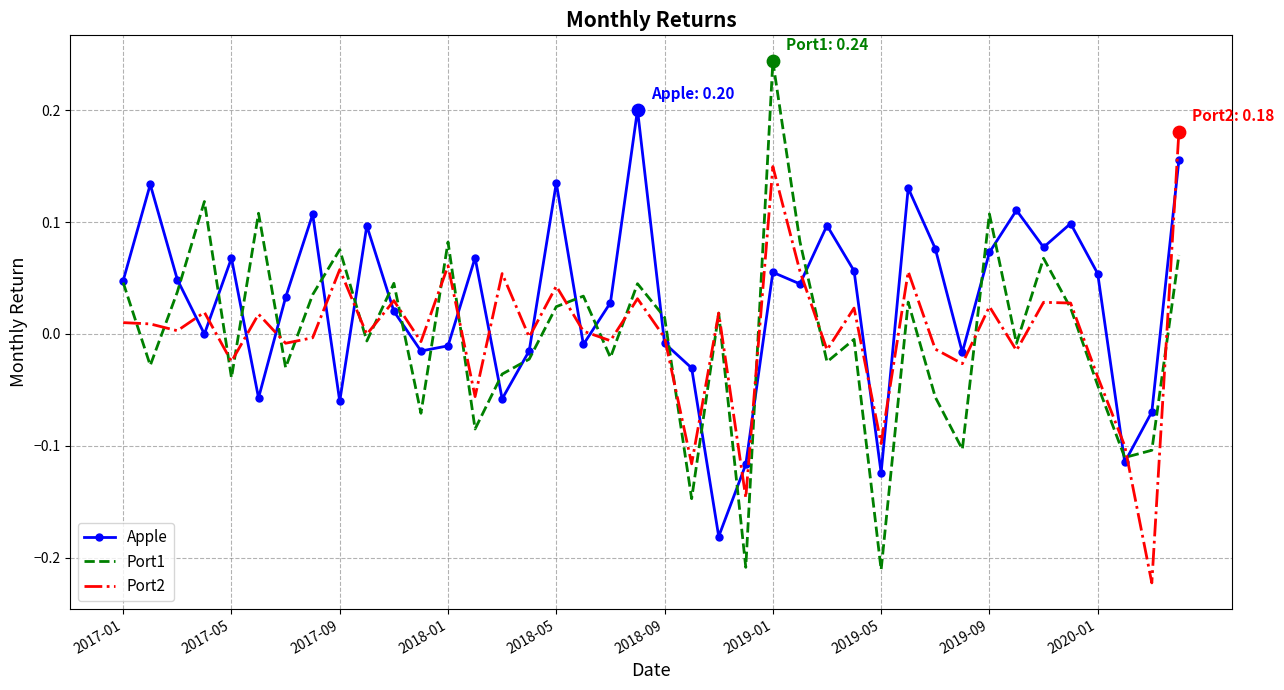

Which series has the largest total across all categories?

Apple